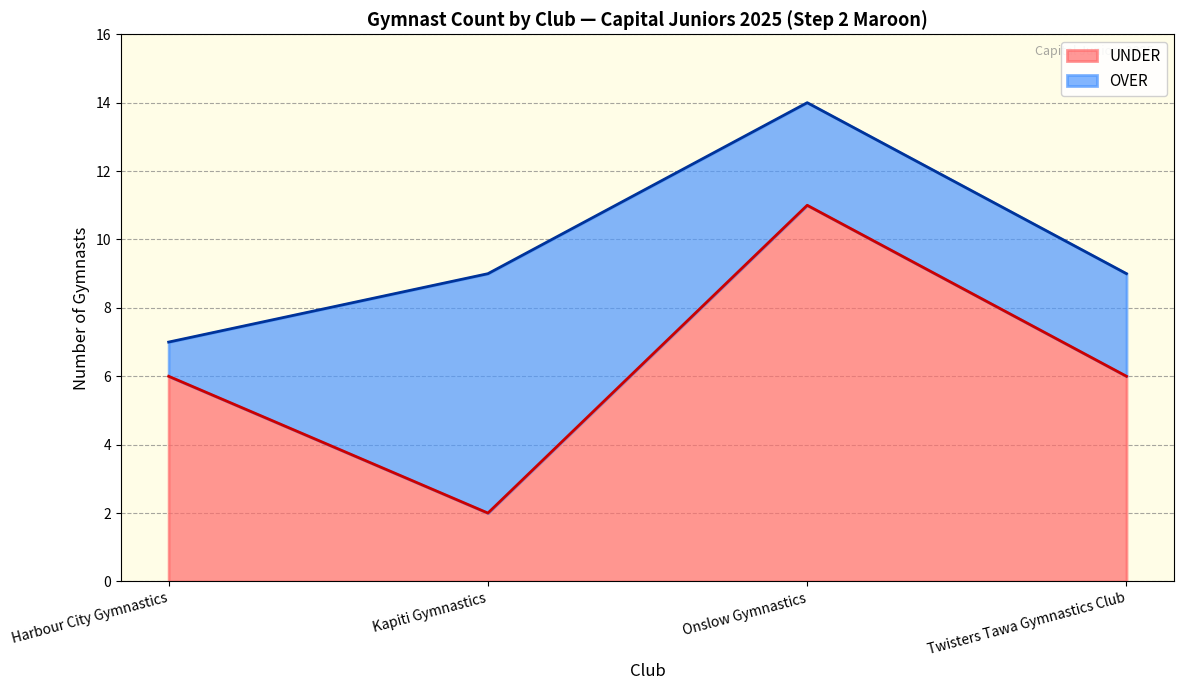

True or false: Kapiti Gymnastics has a value of 3 at Harbour City Gymnastics.

False